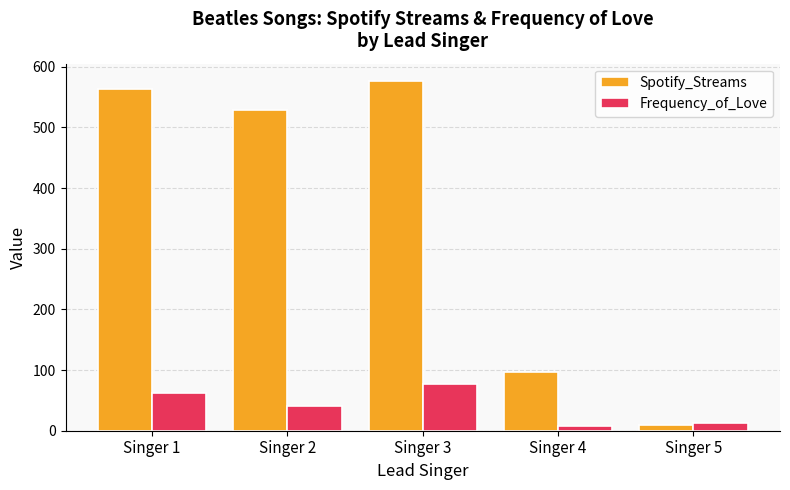

Which series has the widest spread of values?

Spotify_Streams